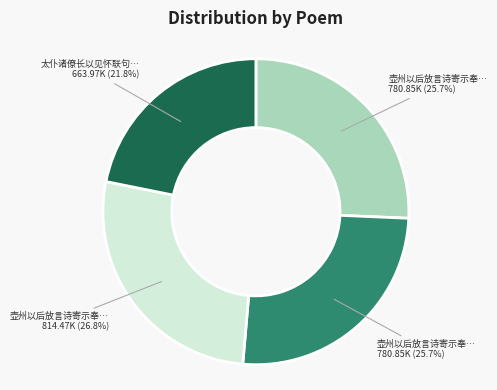

Is there a majority slice in this chart?

No